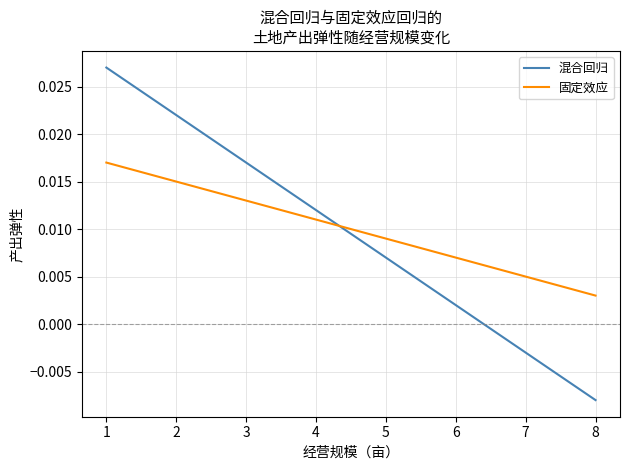

True or false: 混合回归 and 固定效应 intersect in this chart.

True